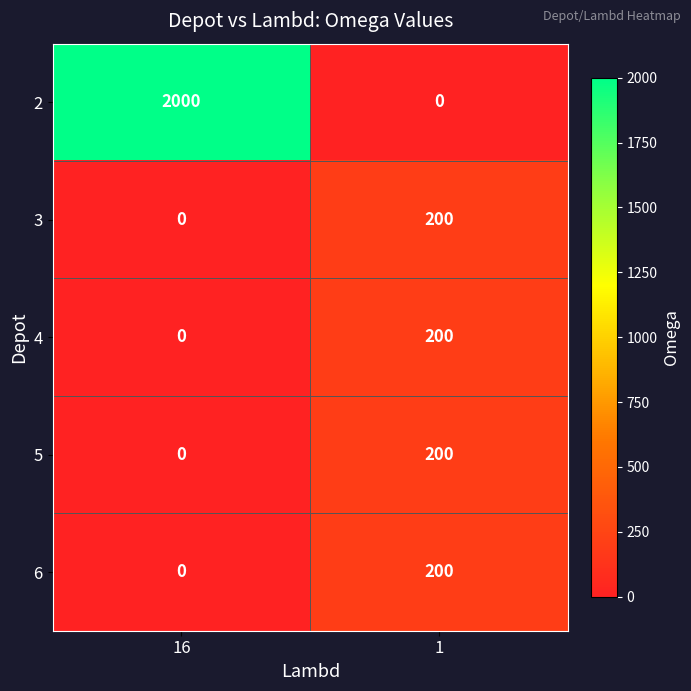

The 5 series shows 344 at 1. True or false?

False